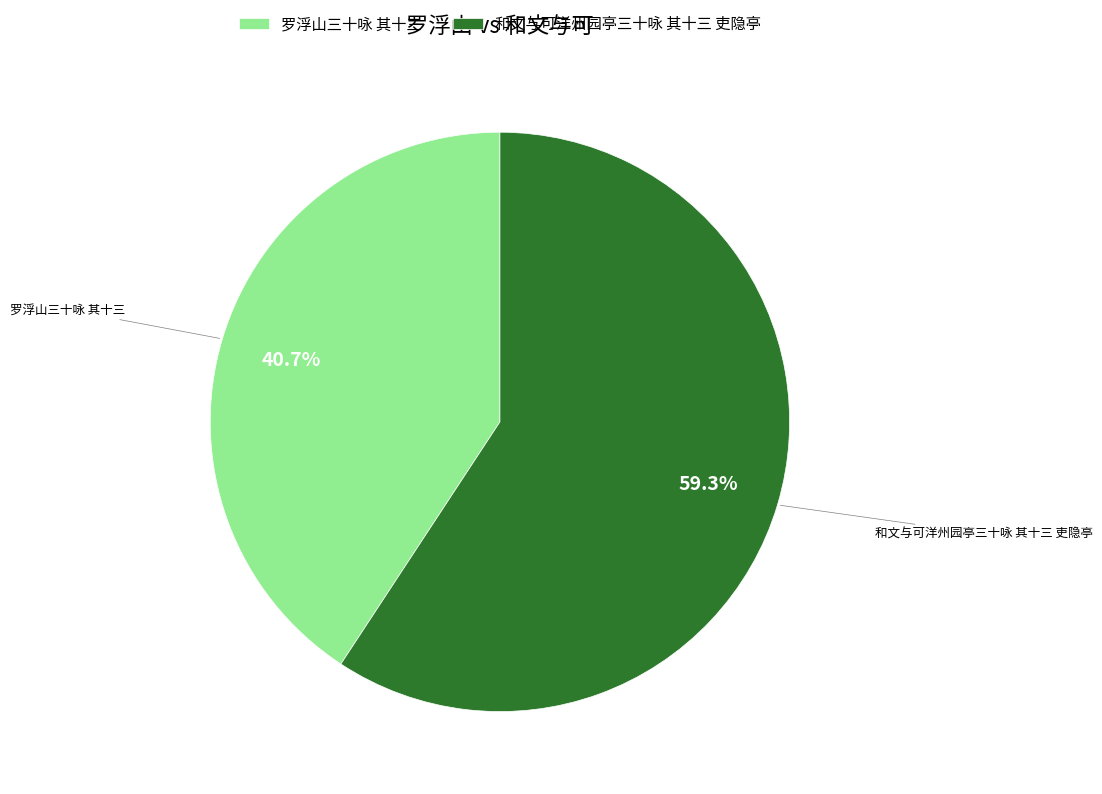

What is the largest slice in the pie chart?

和文与可洋州园亭三十咏 其十三 吏隐亭